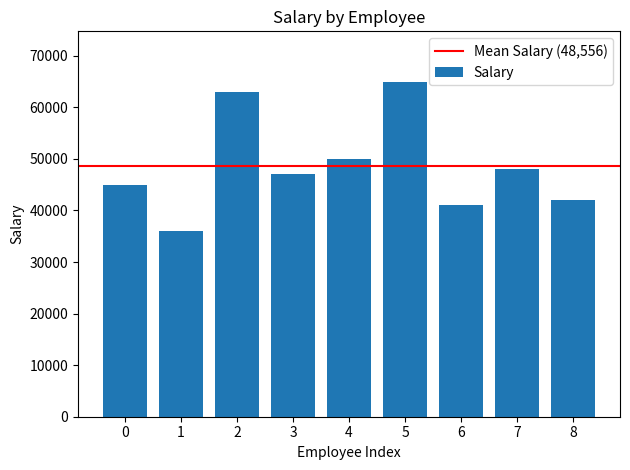

Rank the categories by value from highest to lowest.

5, 2, 4, 7, 3, 0, 8, 6, 1